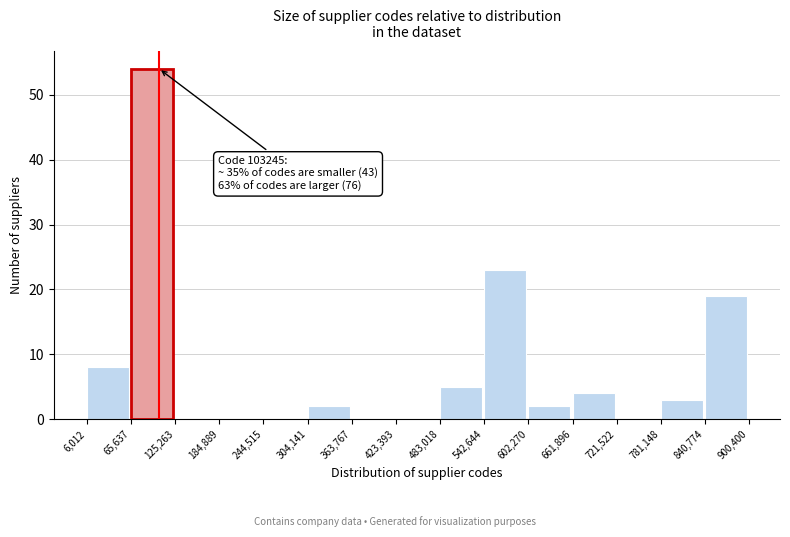

Which range on the x-axis has the tallest bar?

65,637 to 125,263